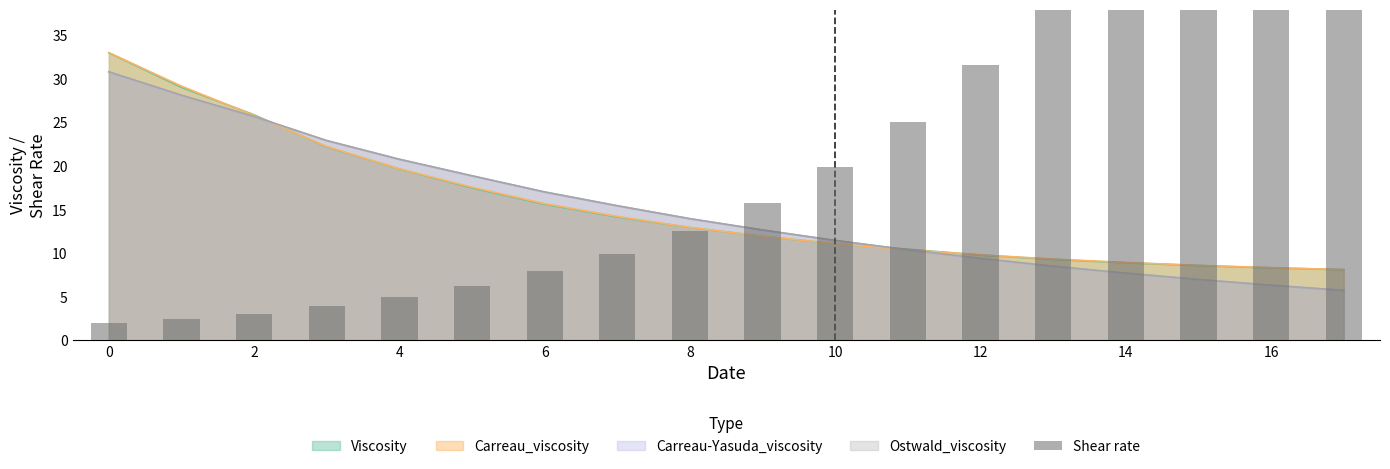

How many categories are shown in the chart?

18